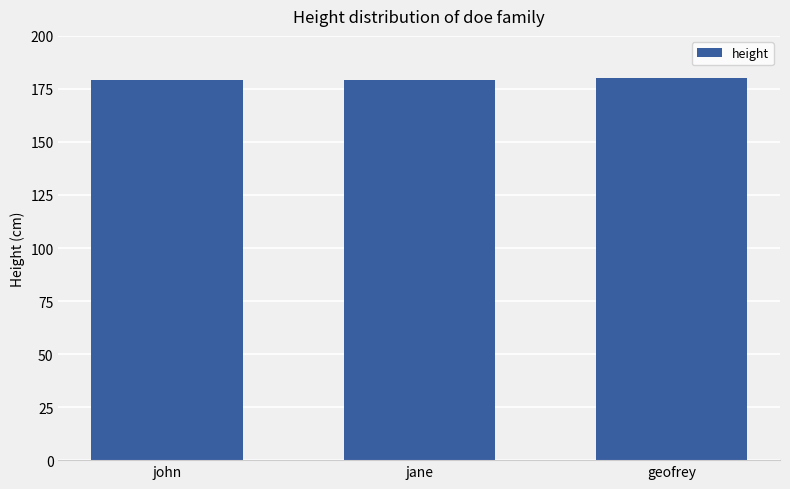

What is the sum of all values?

538